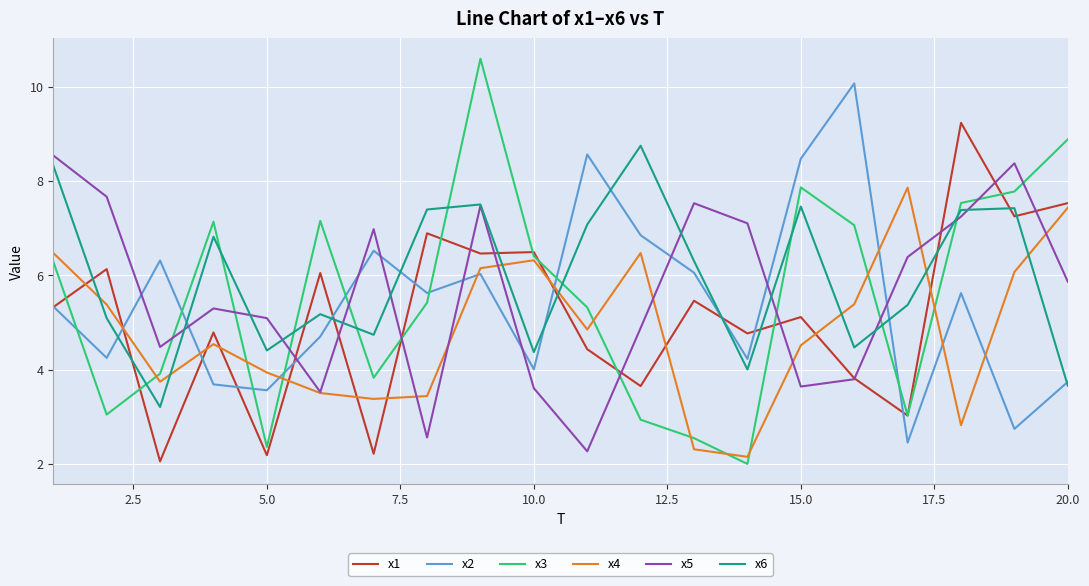

What is the highest value of the x4 series?

7.9